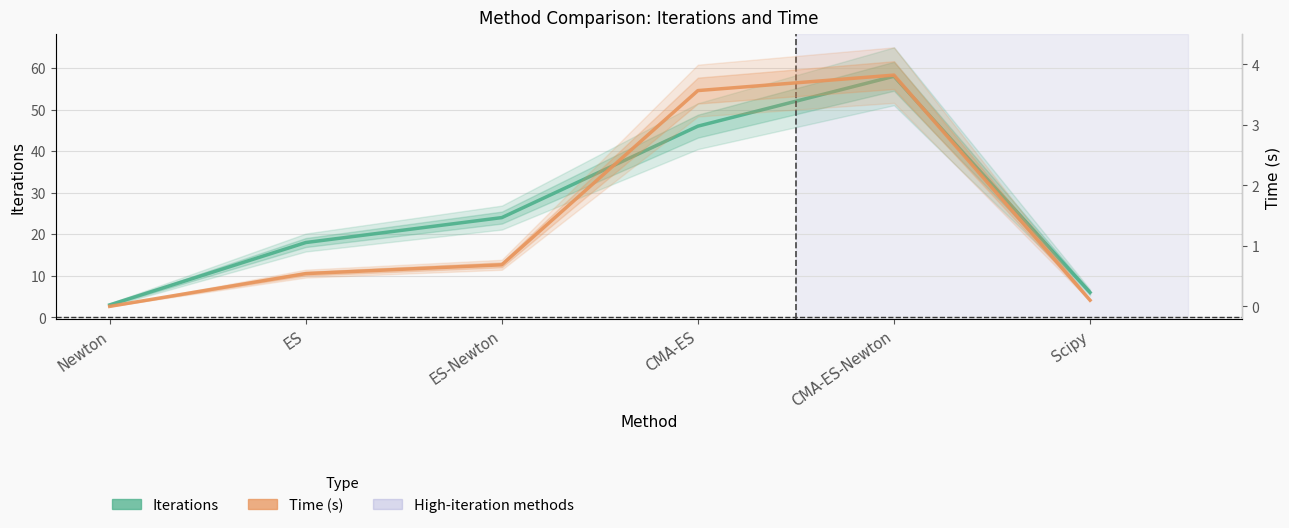

What position from the left is Scipy?

6